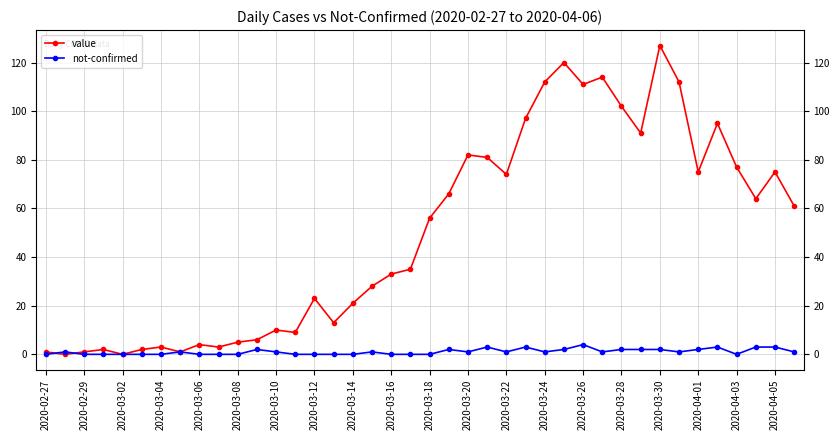

Which series has the largest total across all categories?

value